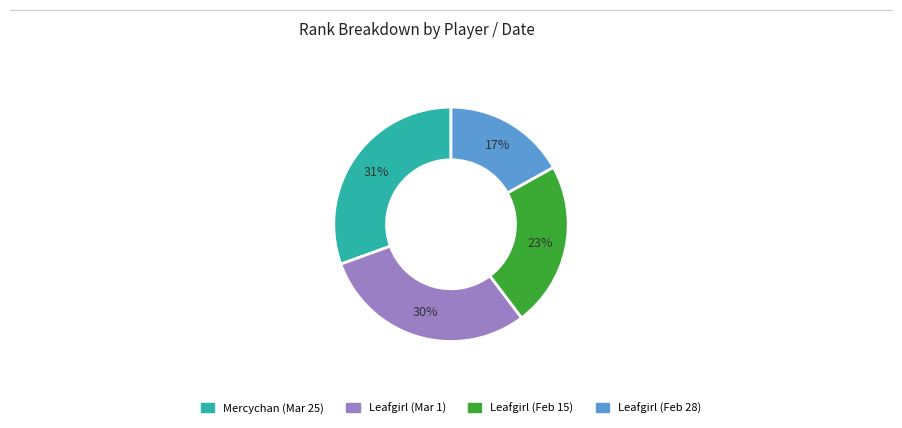

To the nearest percent, what percentage of the pie is Mercychan (Mar 25)?

31%